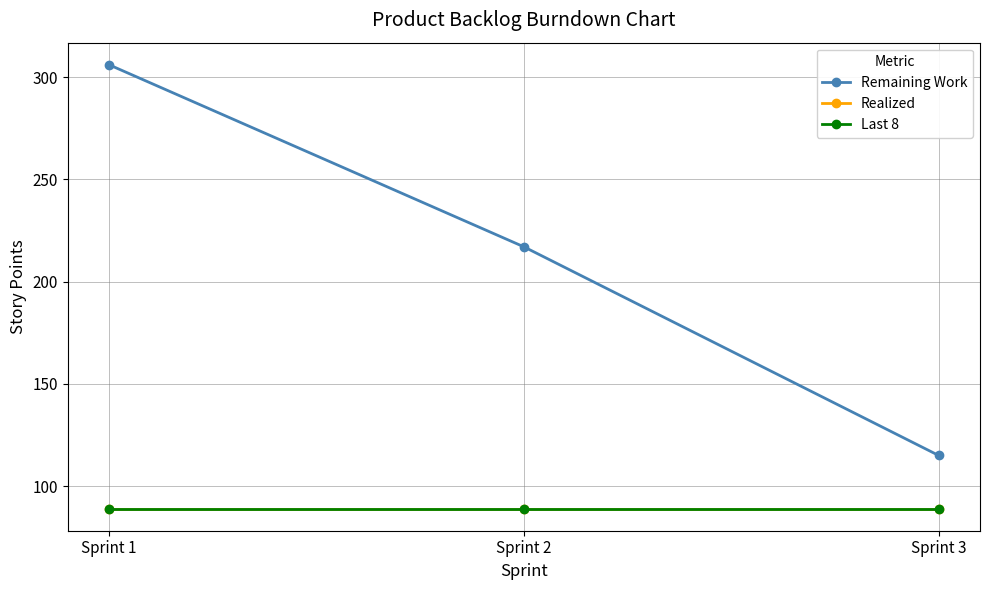

Is this an area chart (filled region under the line)?

No